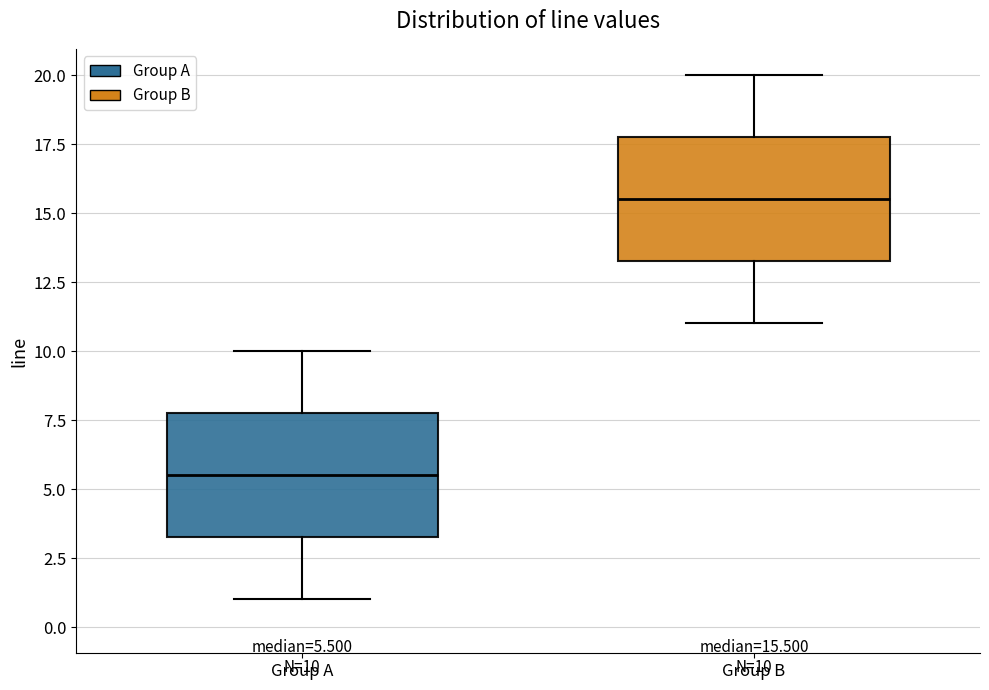

Which box's median line is the highest?

Group B